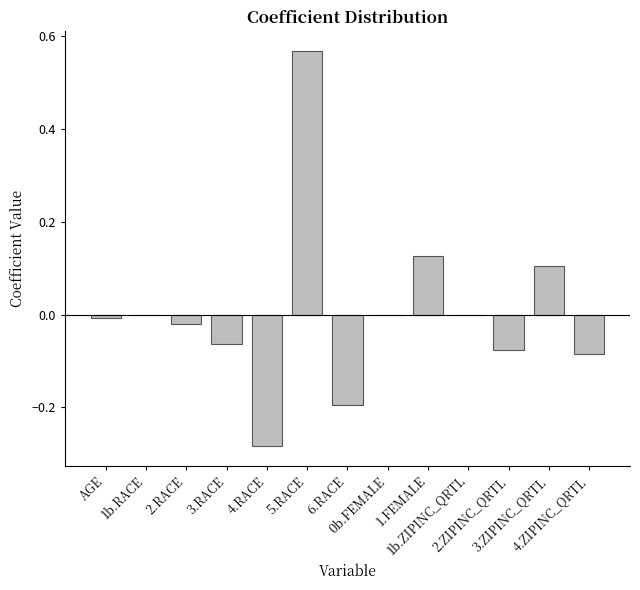

What is the value of the 12th bar from the left?

0.1